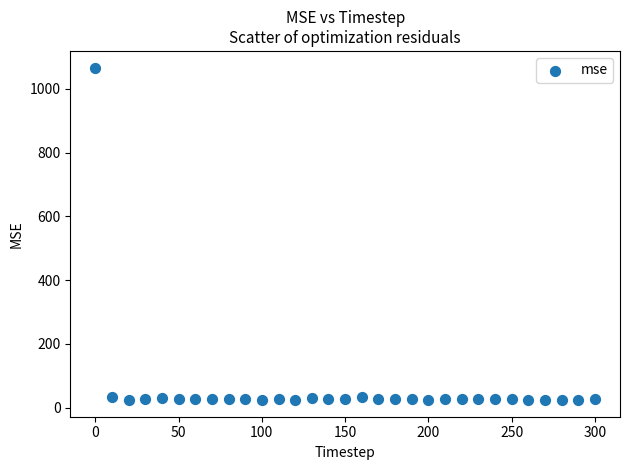

What is the range of X values (max minus min)?

300.0